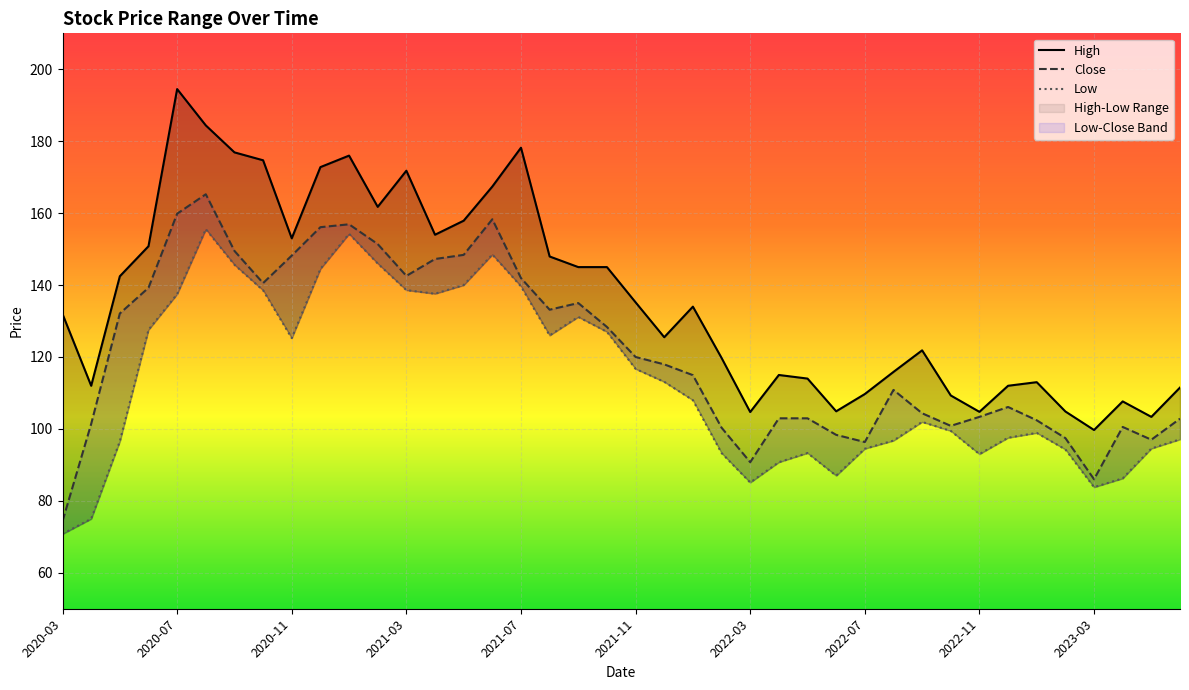

True or false: Close and Low intersect in this chart.

False